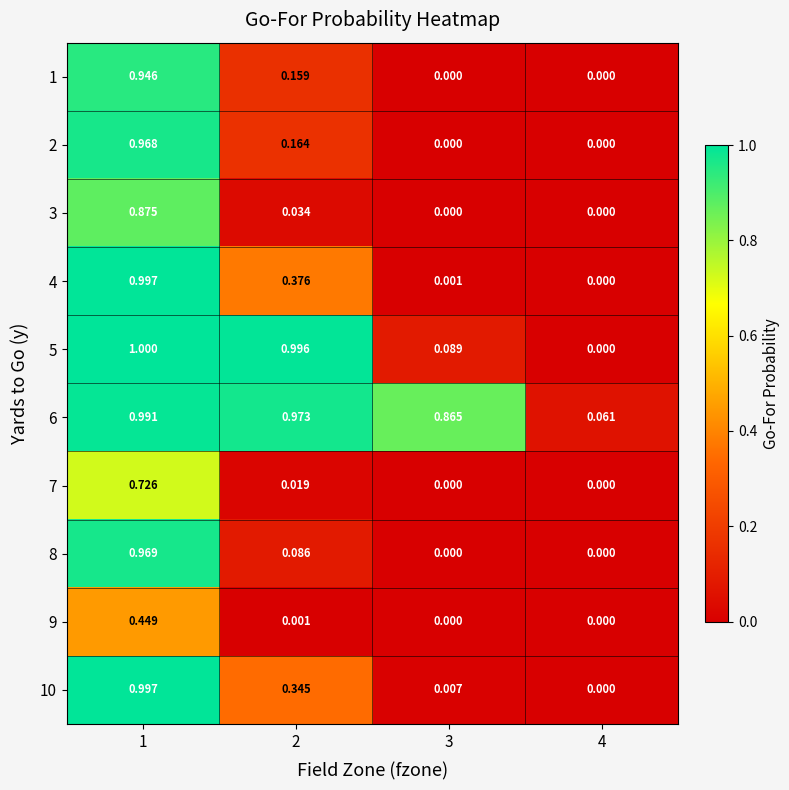

Is the value of 1 at 1 greater than the value of 6 at 2?

No